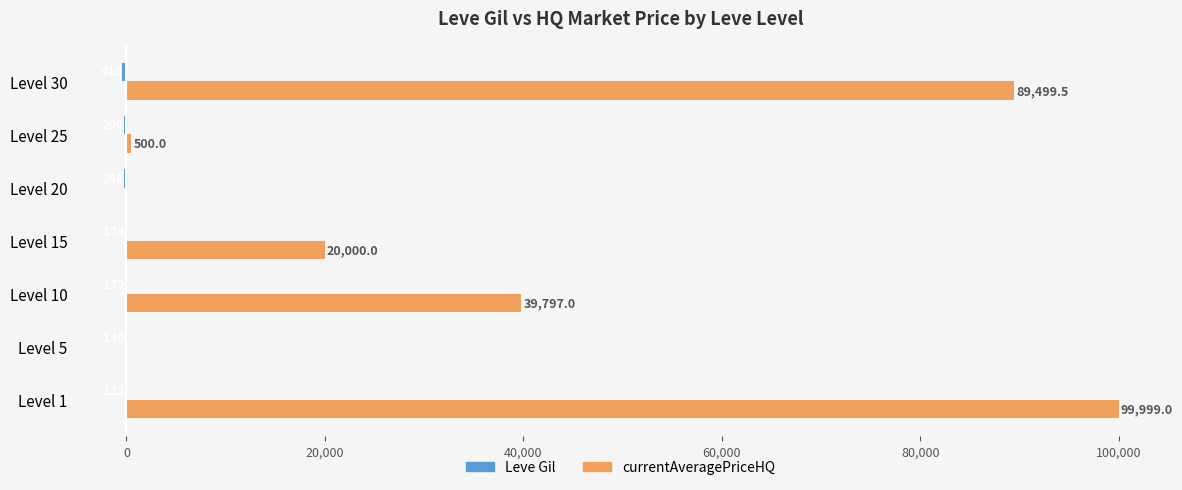

What are all the series names shown in the legend?

Leve Gil, currentAveragePriceHQ